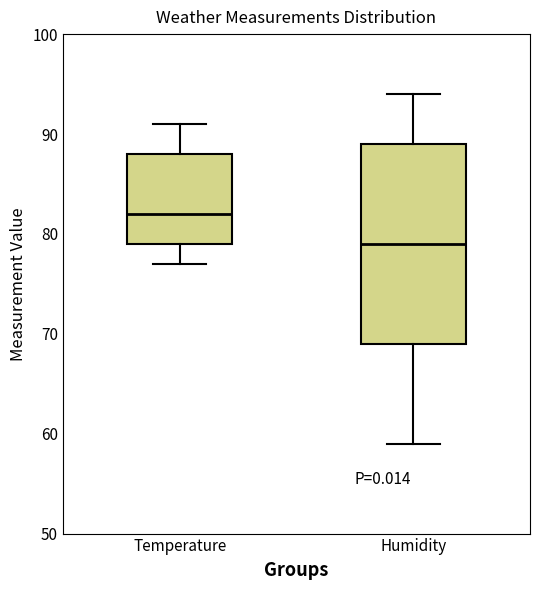

Reading left to right, read every box against the y-axis: the position of its median line, the range the box covers, and the ends of its whiskers. The values are not printed on the chart, so give them approximately, as read against the axis.

Temperature: median 82, box 79 to 88, whiskers 77 to 91
Humidity: median 79, box 69 to 89, whiskers 59 to 94